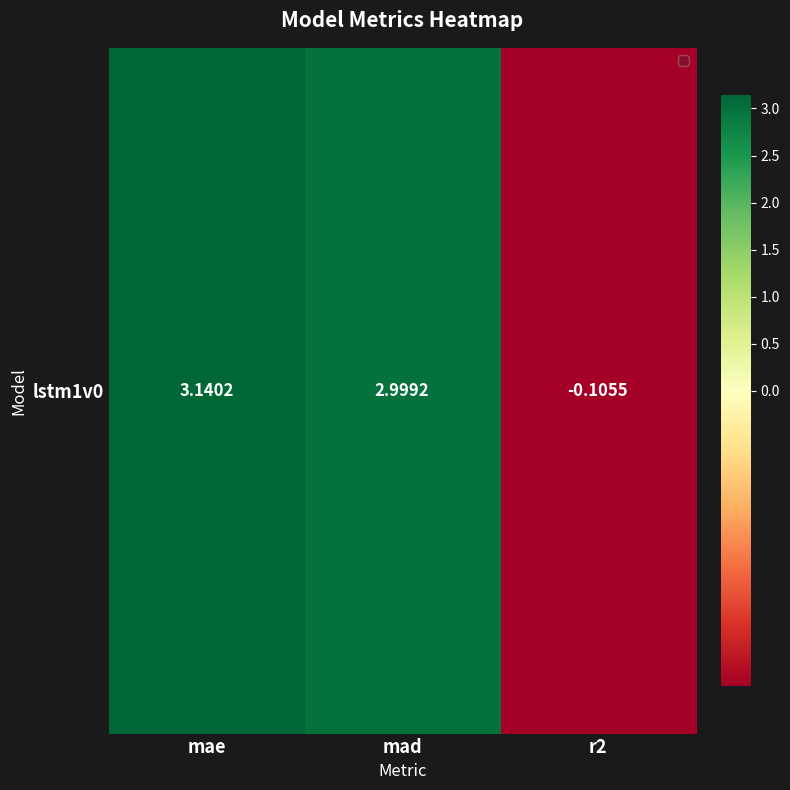

What is the average value?

2.0